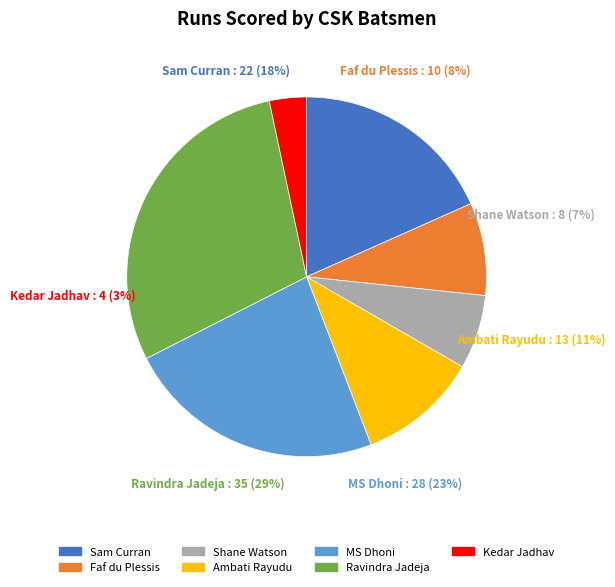

Which has a higher value, Faf du Plessis or MS Dhoni?

MS Dhoni